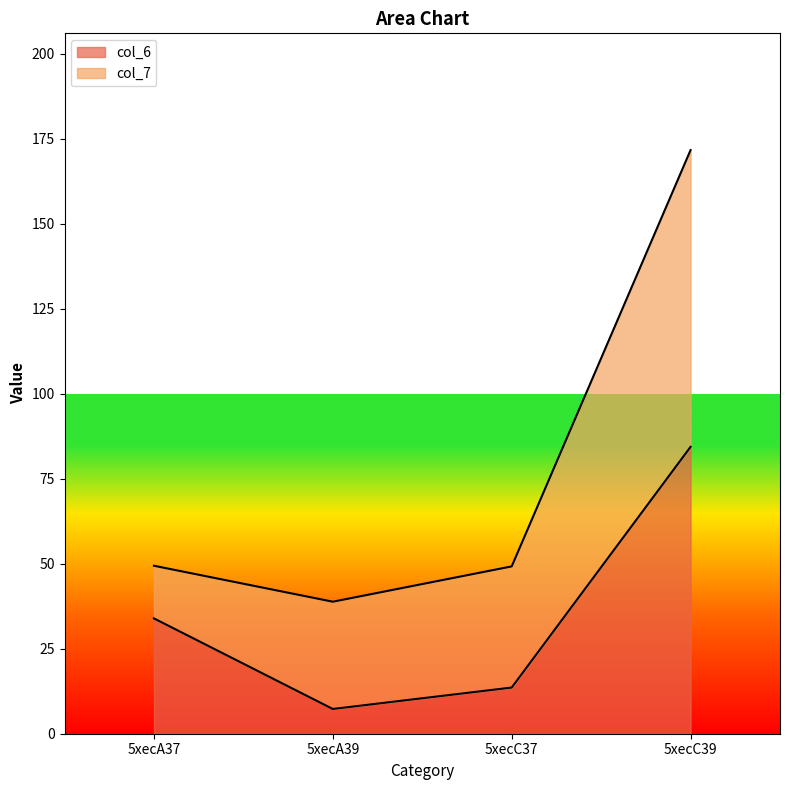

What is the sum of the values at 5xecC37 and 5xecA39?

20.9